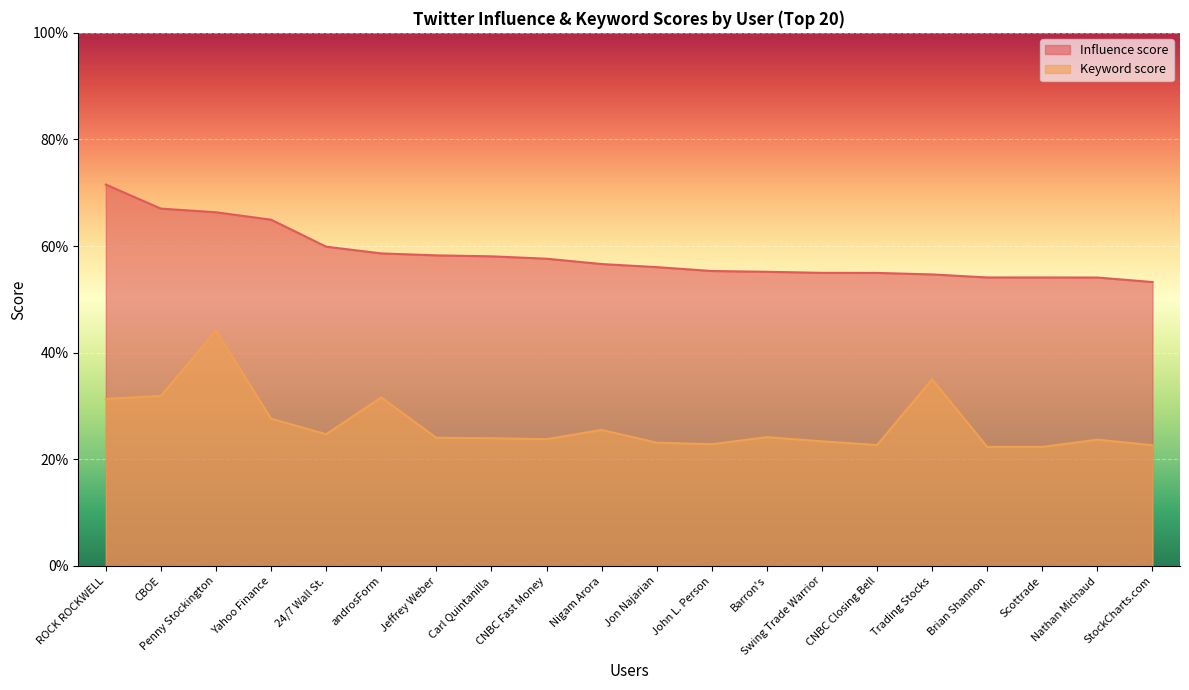

How many values in the Influence score series exceed 56?

11